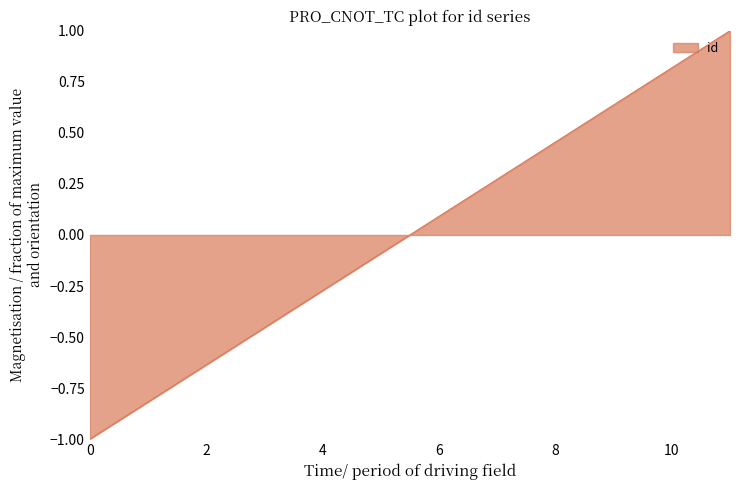

How many categories are shown in the chart?

12